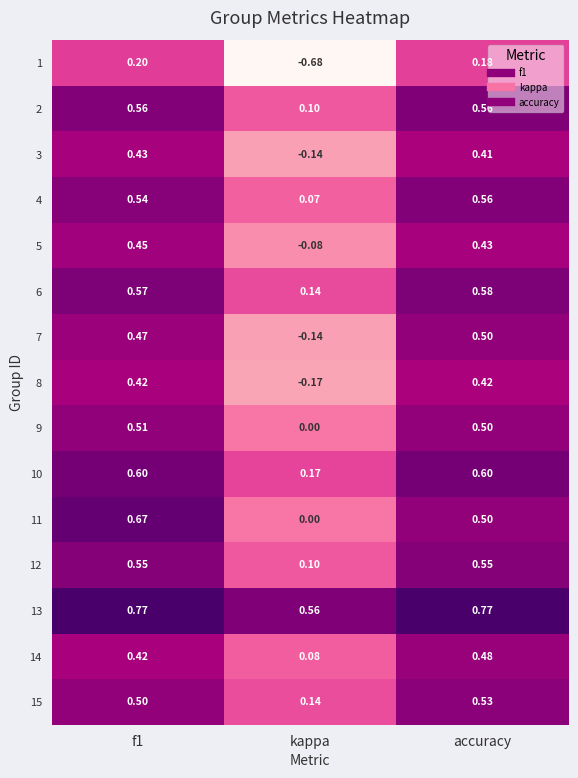

Where is 11 nearest to the value 0?

kappa